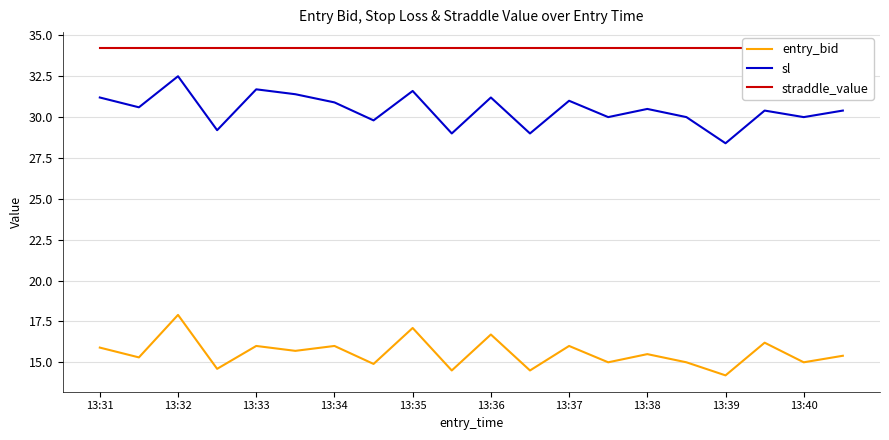

The entry_bid series shows 22.4 at 13:34. True or false?

False